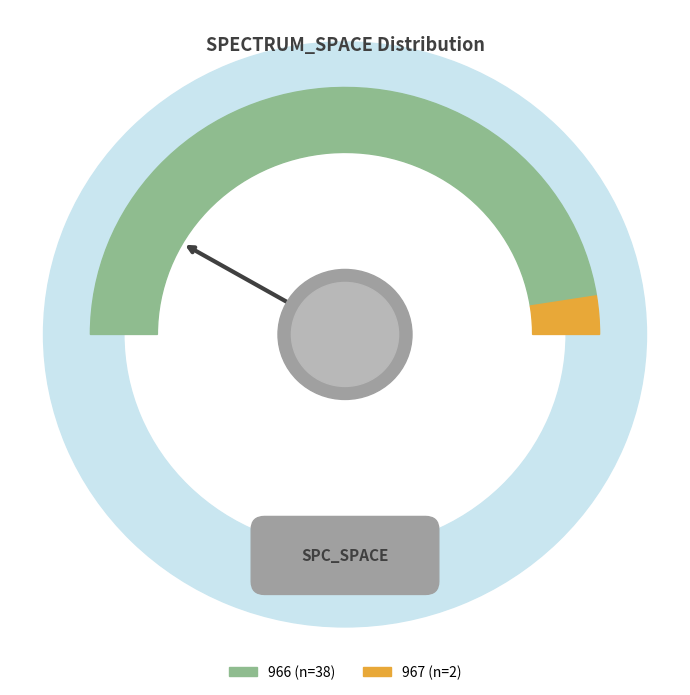

Is it true that 967 is 11% of the pie?

False